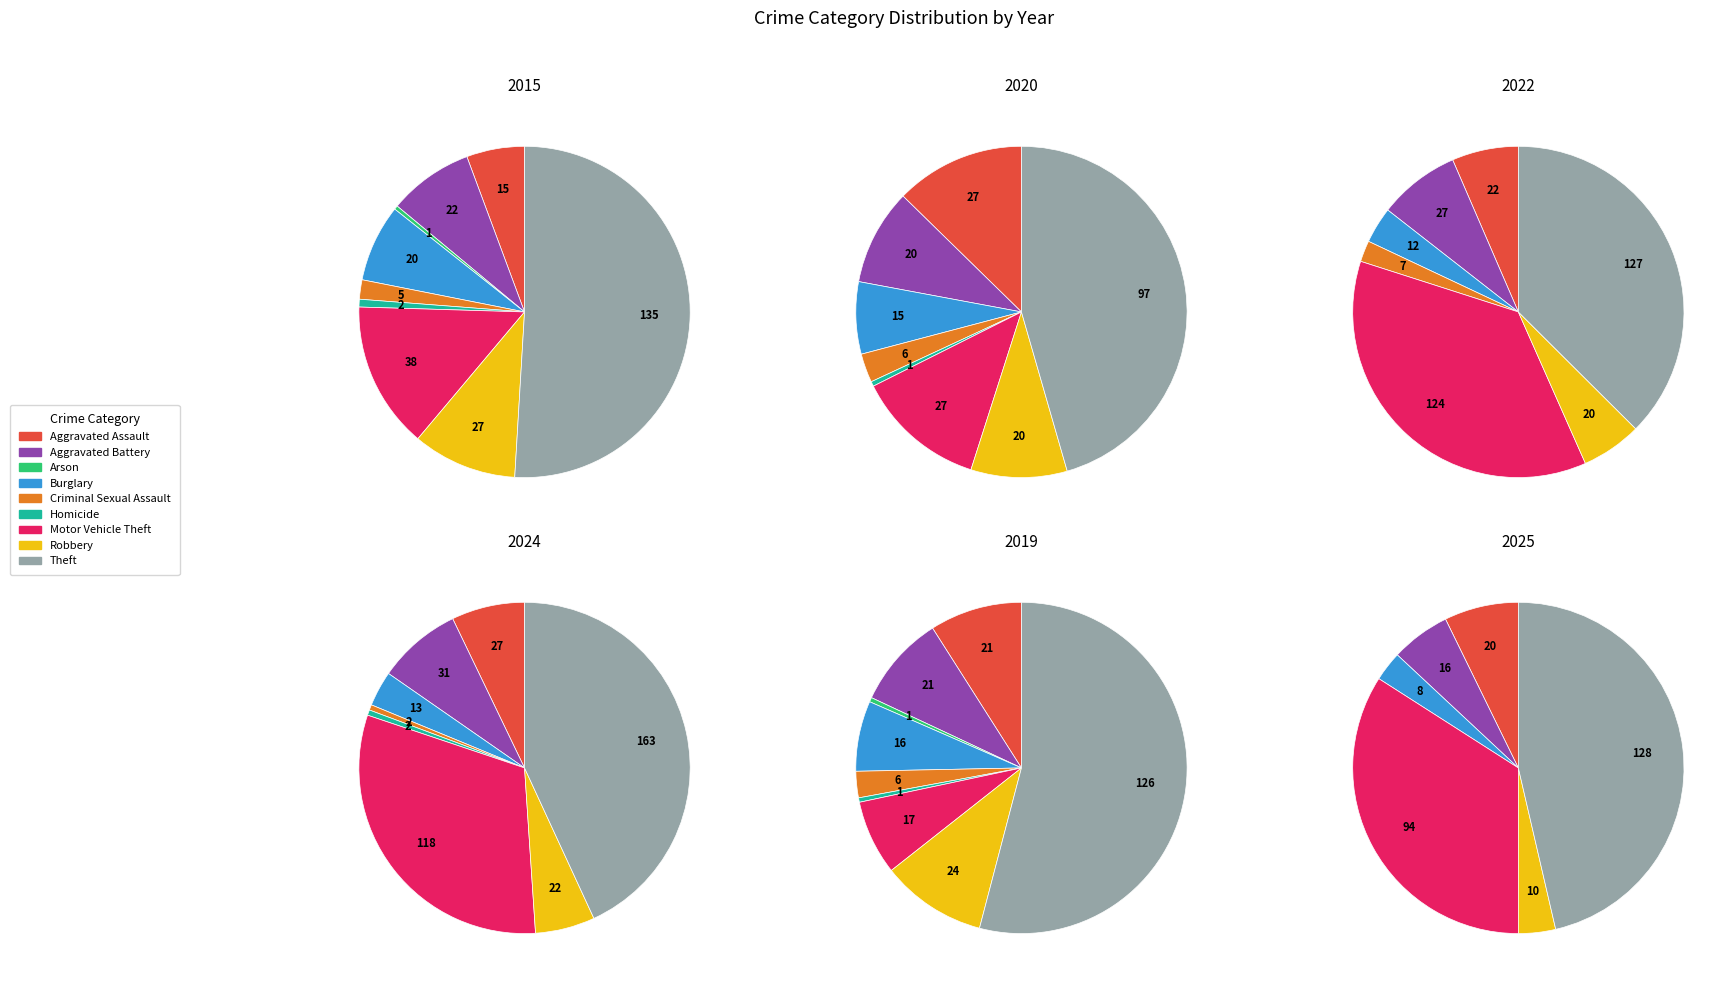

Does Theft represent more than half of the total?

Yes